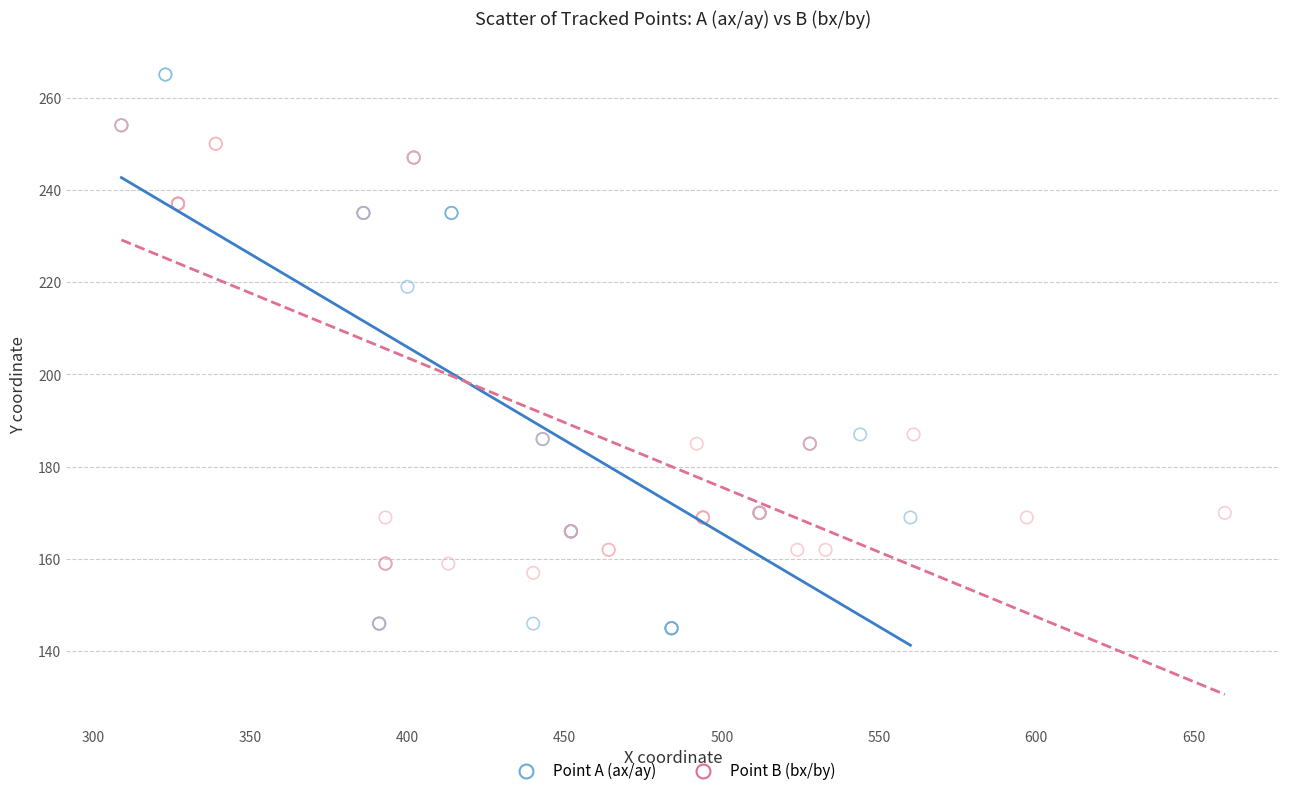

Which series contains the highest Y value?

Point A (ax/ay)